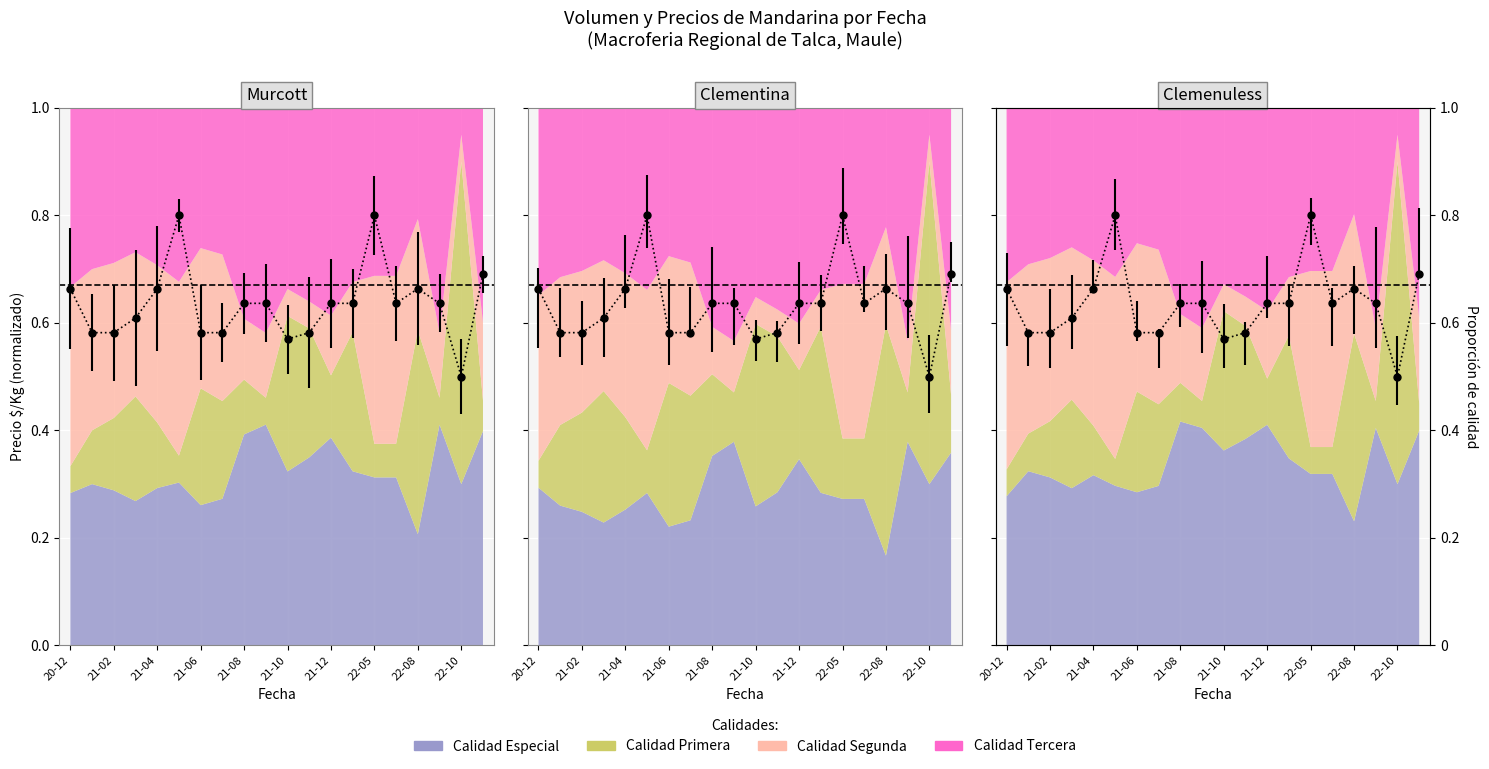

Where is the first local minimum for Precio maximo?

2021-10